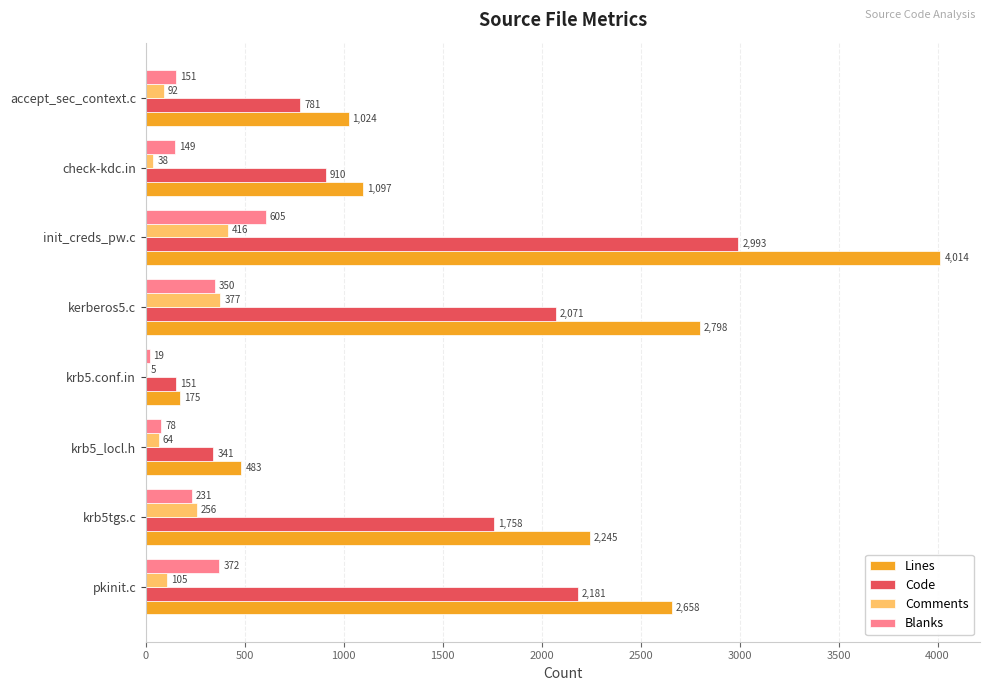

Between kerberos5.c and init_creds_pw.c, which series saw the biggest shift?

Lines